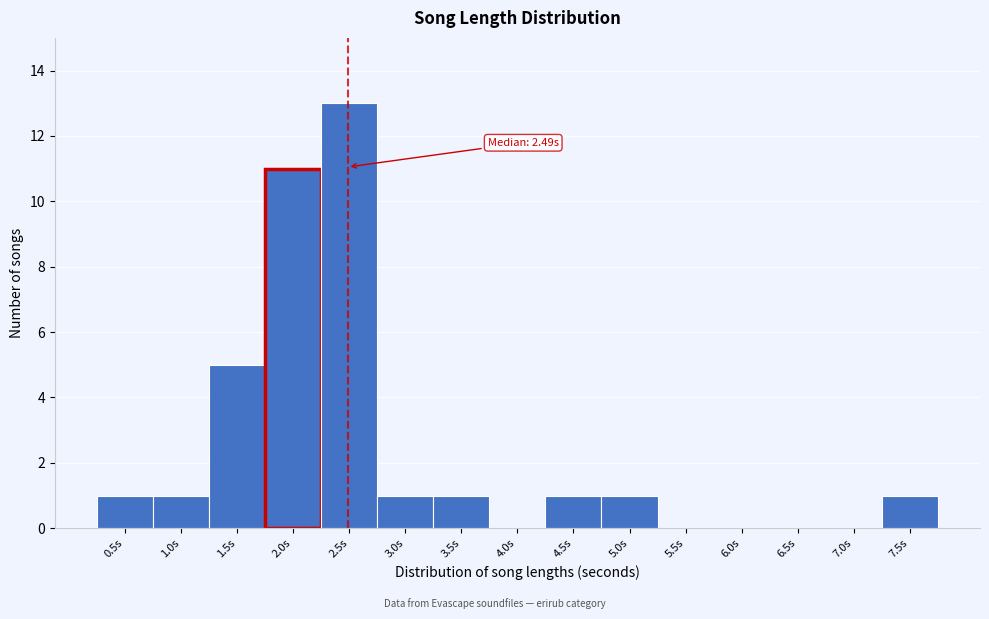

Reading right to left, what are all the values shown in this chart?

7.5s=1	7.0s=0	6.5s=0	6.0s=0	5.5s=0	5.0s=1	4.5s=1	4.0s=0	3.5s=1	3.0s=1	2.5s=13	2.0s=11	1.5s=5	1.0s=1	0.5s=1